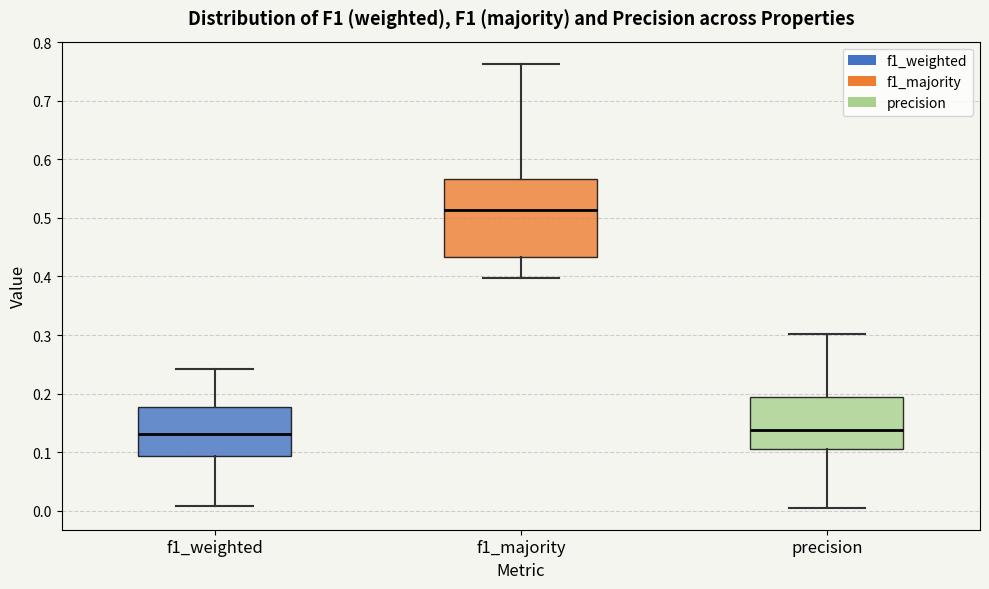

Reading left to right, transcribe this box plot: for each box, give where its median line is, the range the box spans, and where its two whiskers end, as read against the y-axis. The values are not printed on the chart, so give them approximately, as read against the axis.

f1_weighted: median 0.13, box 0.09 to 0.18, whiskers 0.01 to 0.24
f1_majority: median 0.51, box 0.43 to 0.57, whiskers 0.40 to 0.76
precision: median 0.14, box 0.10 to 0.19, whiskers 0.01 to 0.30